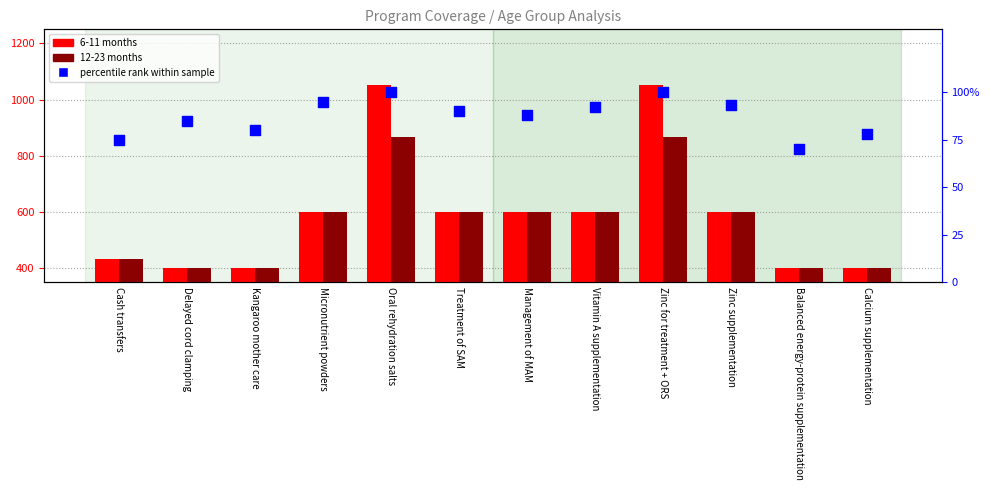

What are all the series names shown in the legend?

6-11 months, 12-23 months, percentile rank